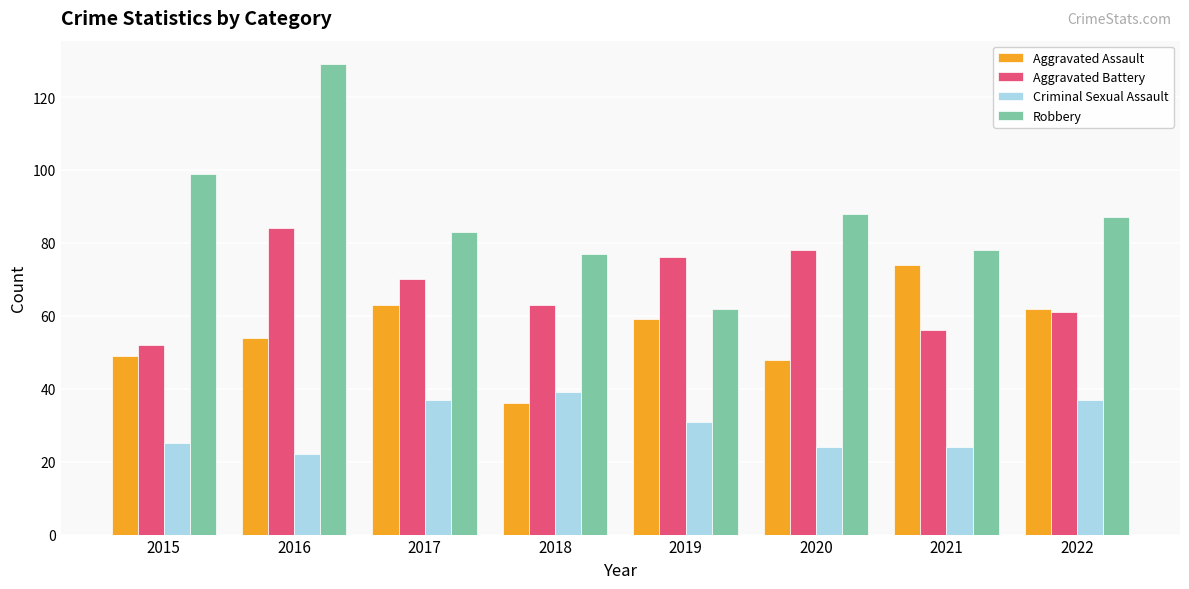

What is the difference between the Robbery values at 2019 and 2022?

25